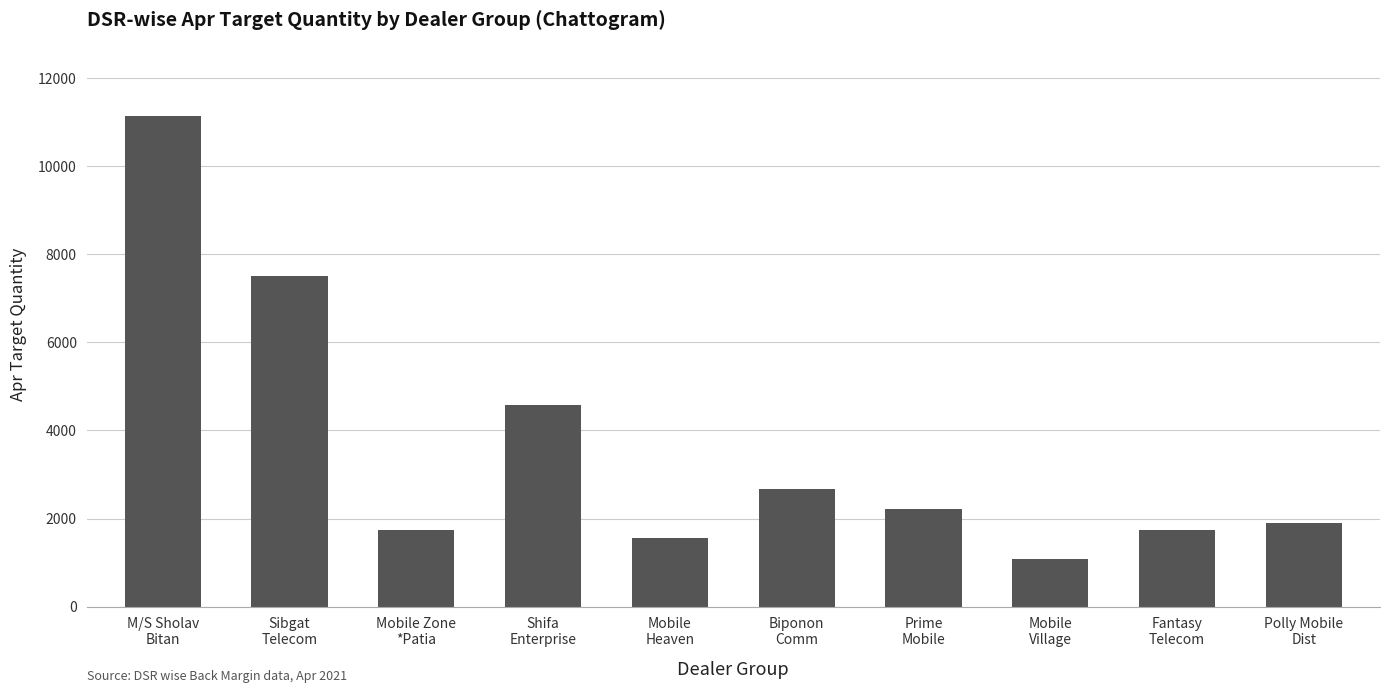

What is the value of the 1st bar from the left?

11143